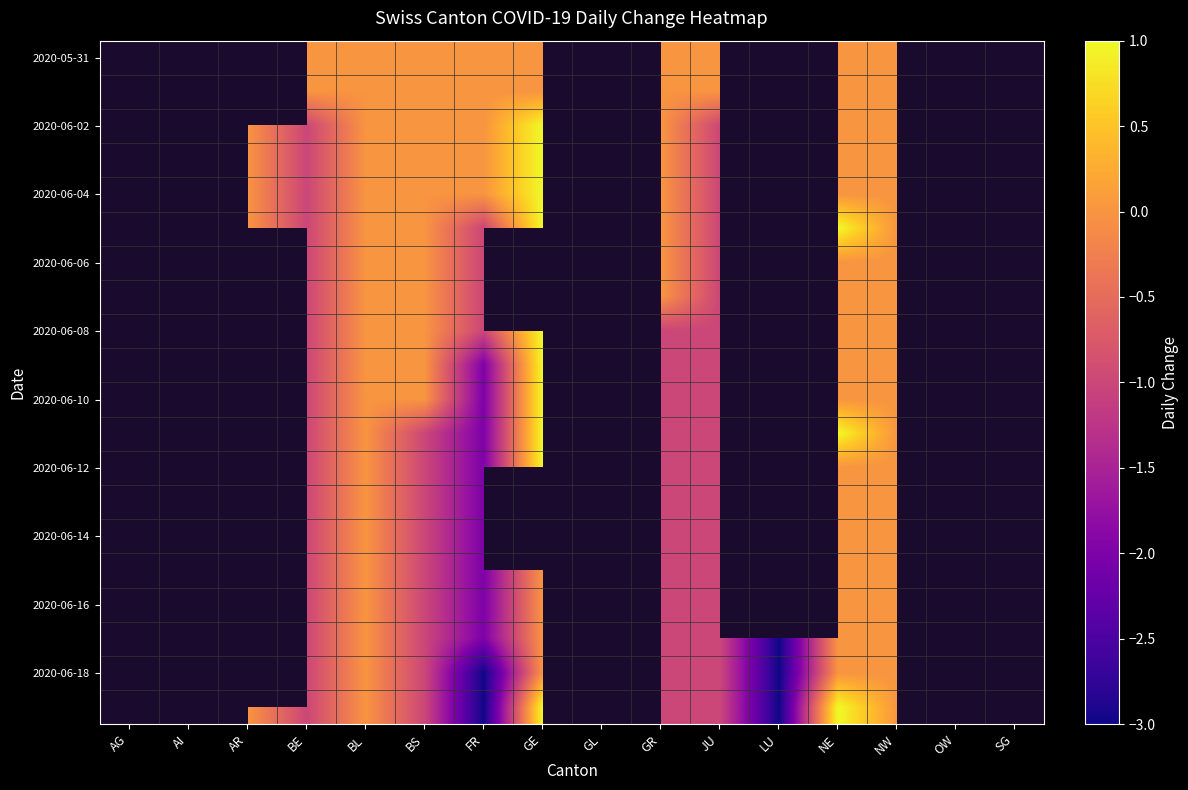

Which label corresponds to the smallest value in the chart?

LU